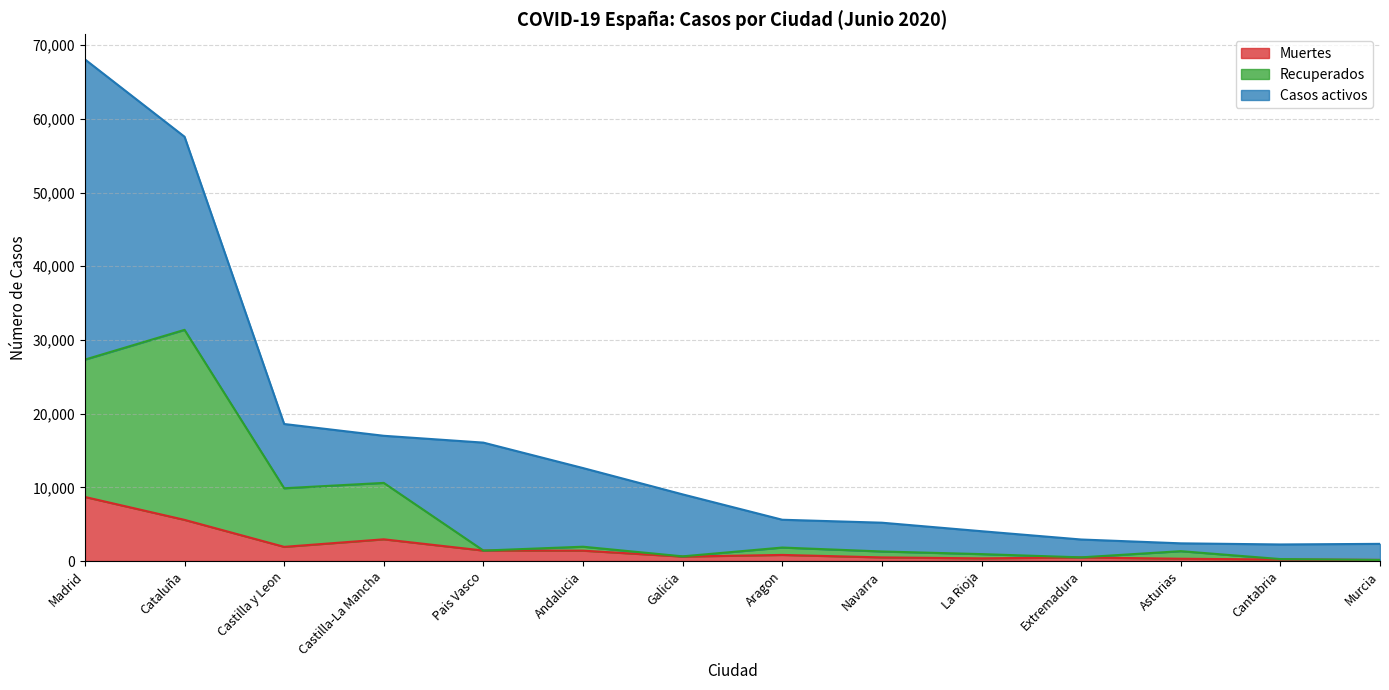

True or false: Recuperados and Muertes cross at least once.

False